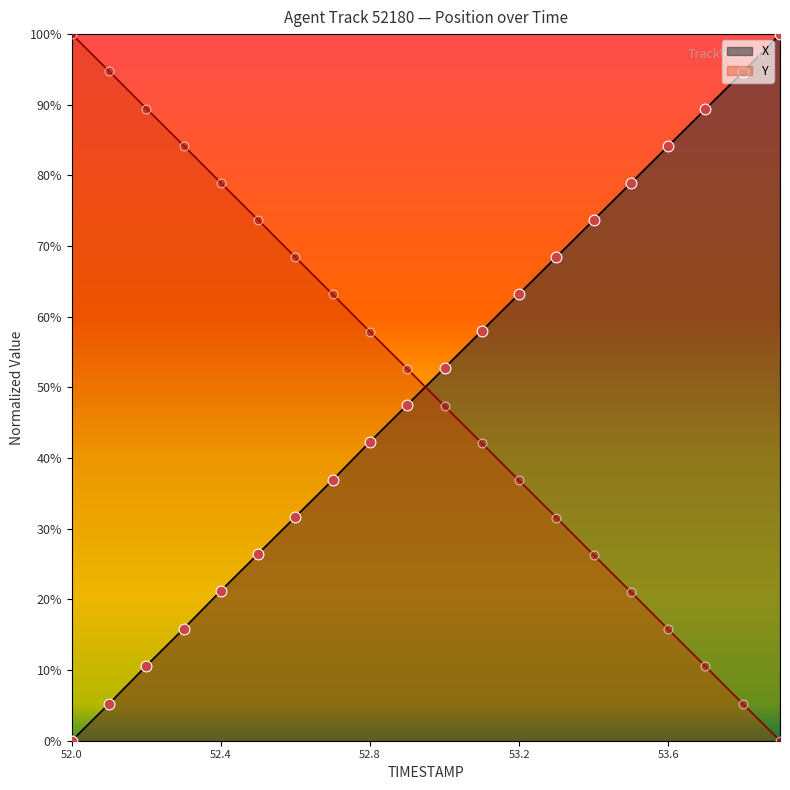

Is the value of Y at 52.8 greater than the value of X at 53.3?

No